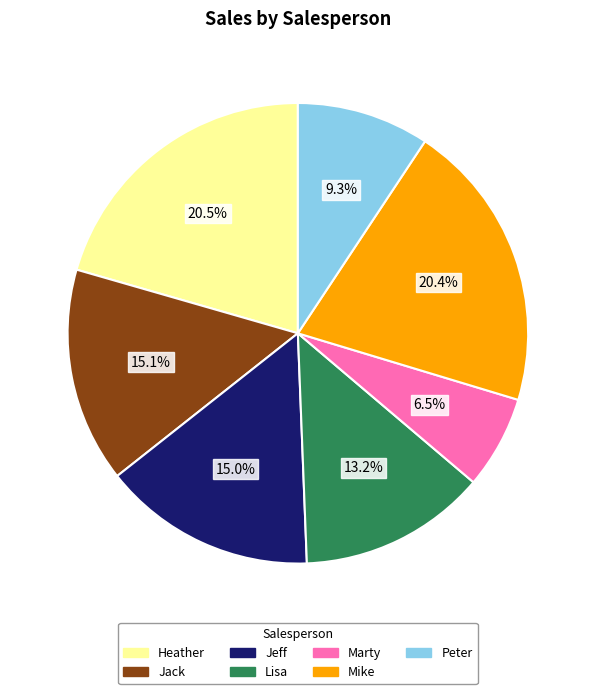

Is it true that Jack is 15% of the pie?

True